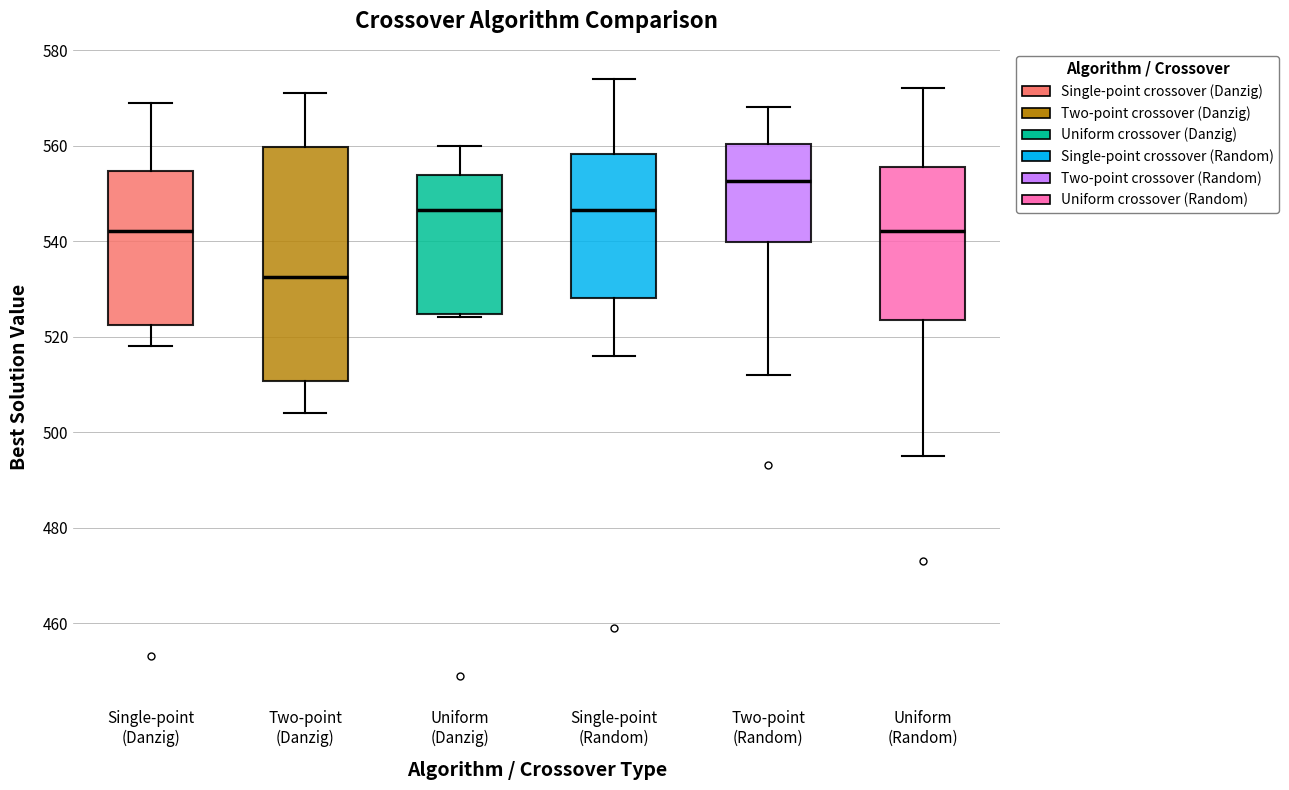

Reading left to right, transcribe this box plot: for each box, give where its median line is, the range the box spans, and where its two whiskers end, as read against the y-axis. The values are not printed on the chart, so give them approximately, as read against the axis.

Single-point (Danzig): median 542, box 522 to 554, whiskers 518 to 570
Two-point (Danzig): median 532, box 510 to 560, whiskers 504 to 572
Uniform (Danzig): median 546, box 524 to 554, whiskers 524 (just below the box's lower edge) to 560
Single-point (Random): median 546, box 528 to 558, whiskers 516 to 574
Two-point (Random): median 552, box 540 to 560, whiskers 512 to 568
Uniform (Random): median 542, box 524 to 556, whiskers 496 to 572